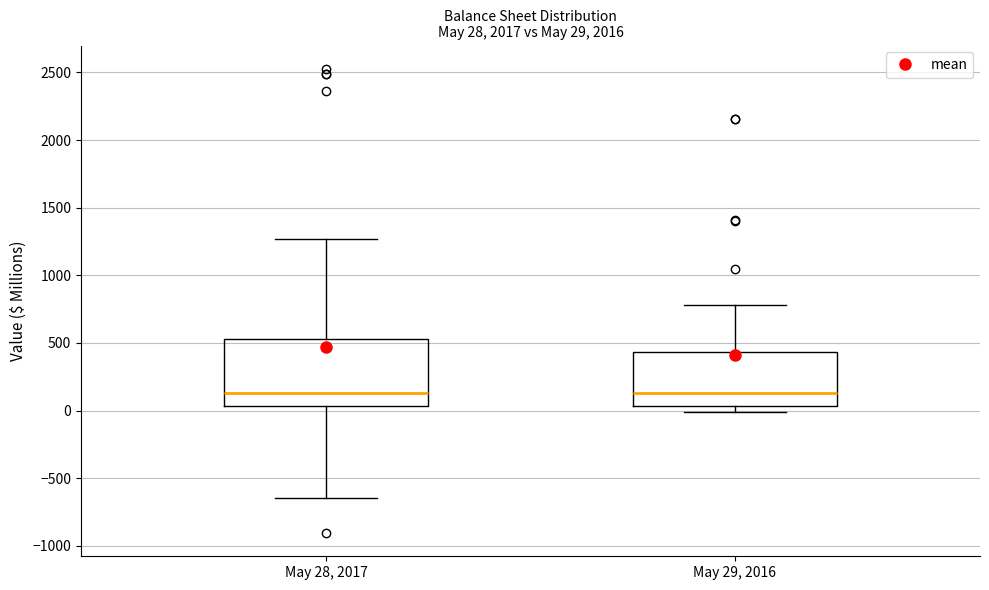

Which box is the tallest, from its lower edge to its upper edge?

May 28, 2017